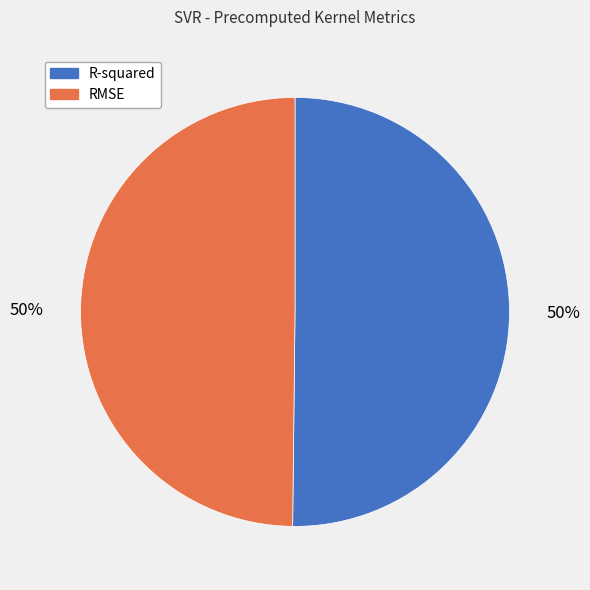

To the nearest percent, what is the combined percentage of R-squared and RMSE?

100%